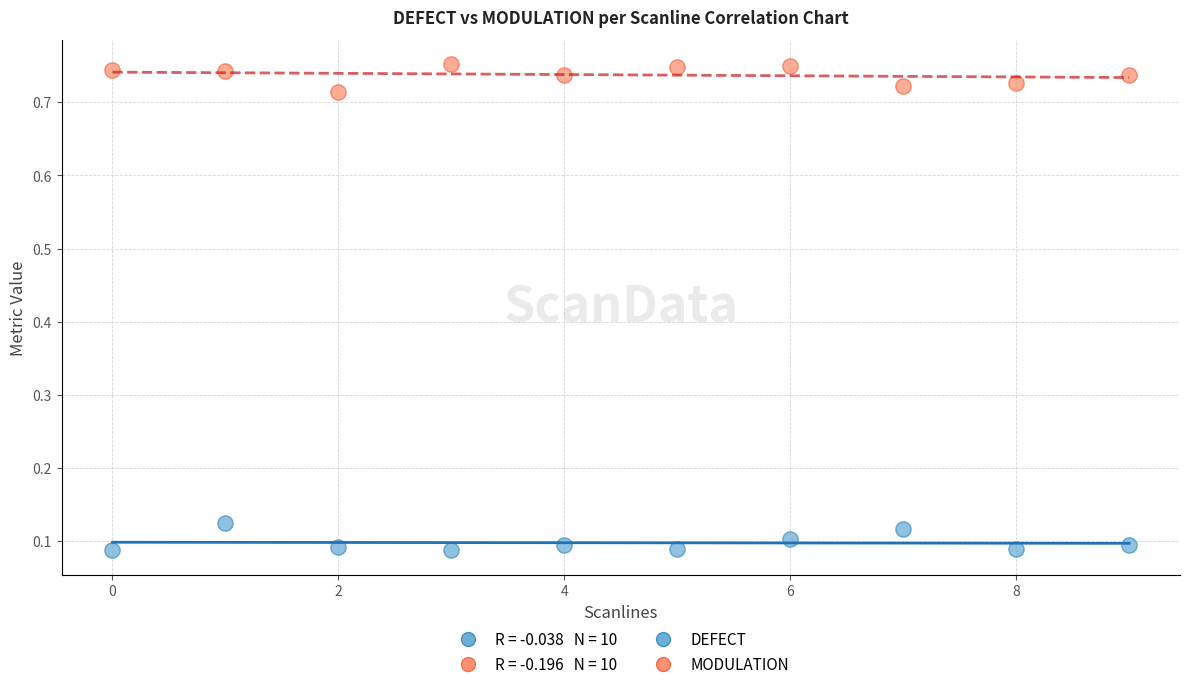

Which series contains the highest Y value?

MODULATION